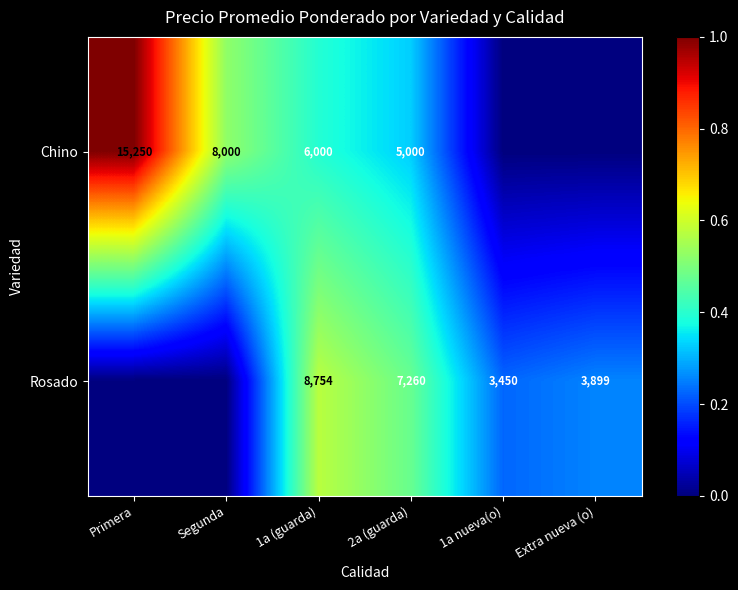

At 1a (guarda), list the series in order from smallest to largest.

Chino, Rosado